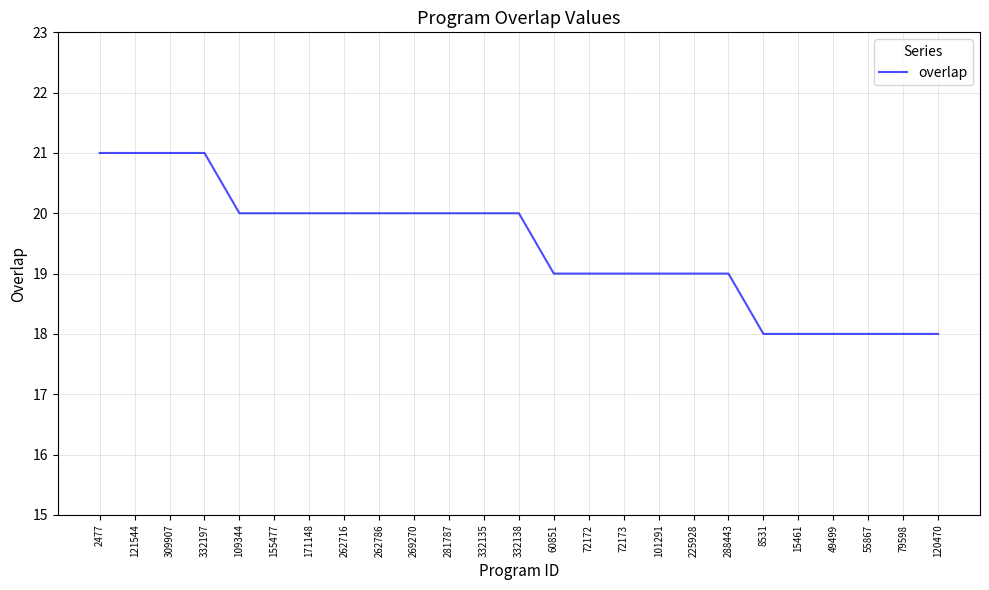

What is the maximum value shown in the chart?

21